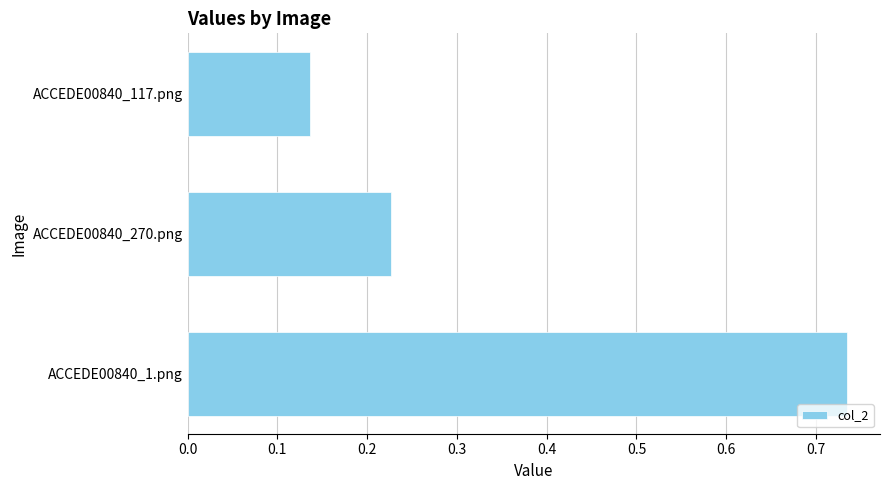

Which category has the highest value across all series?

ACCEDE00840_1.png